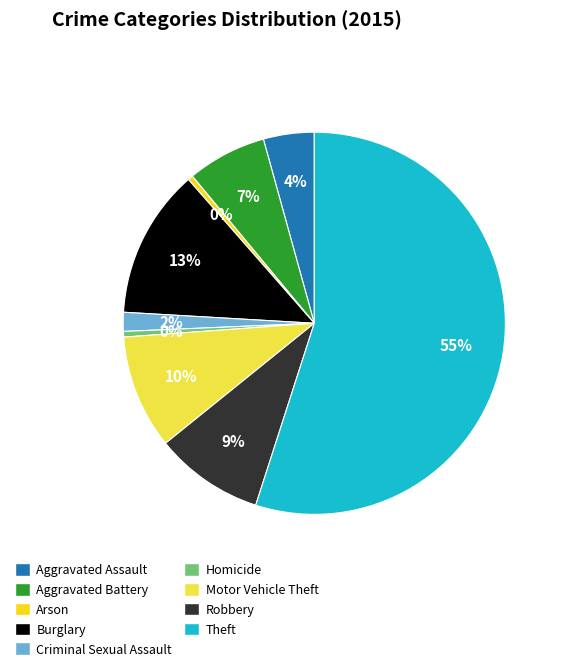

To the nearest percent, what is the combined percentage of Burglary and Aggravated Assault?

17%